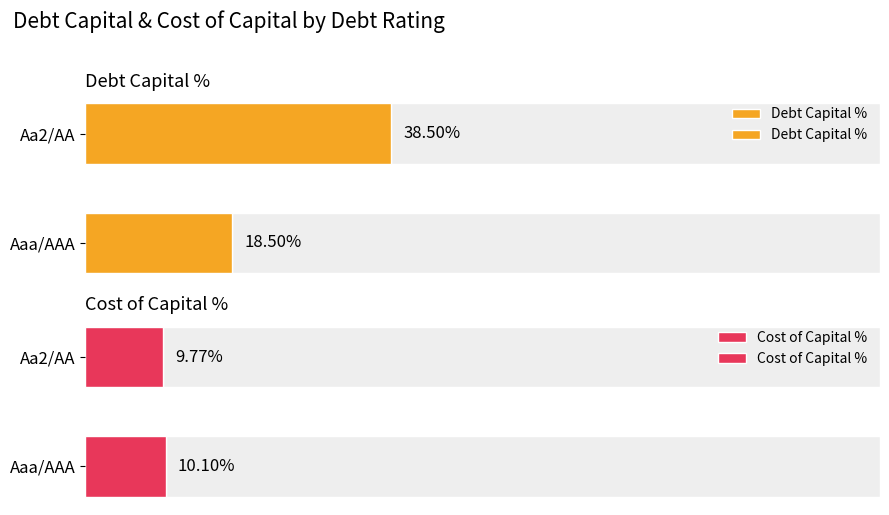

How many values in the Debt Capital % series are below 38?

1